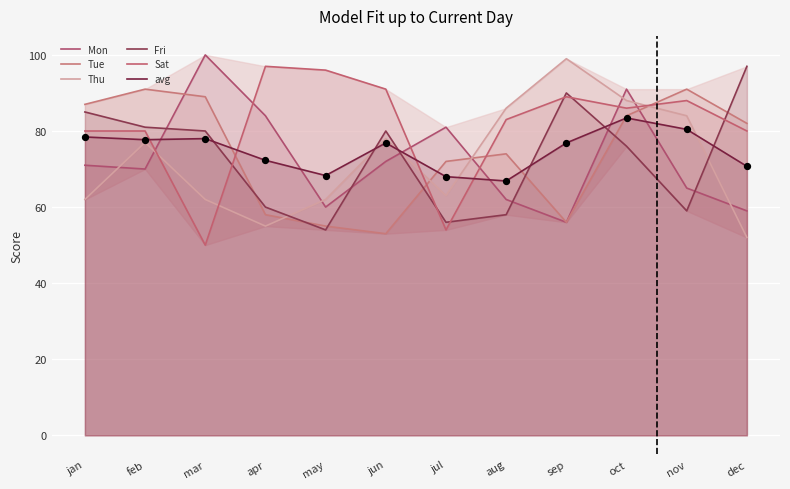

Which series has the largest total across all categories?

Sat